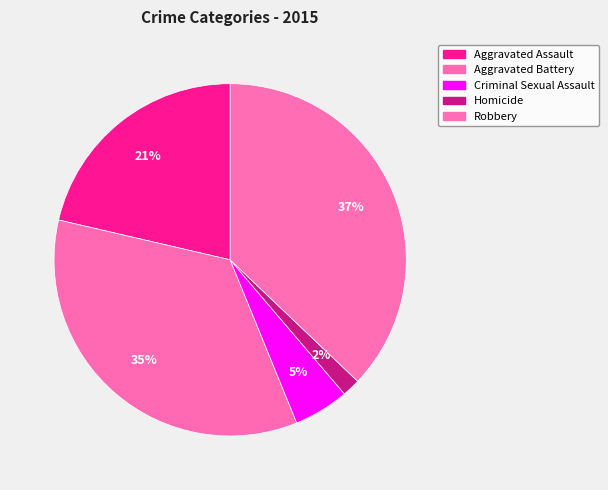

Count the number of slices in the pie.

5